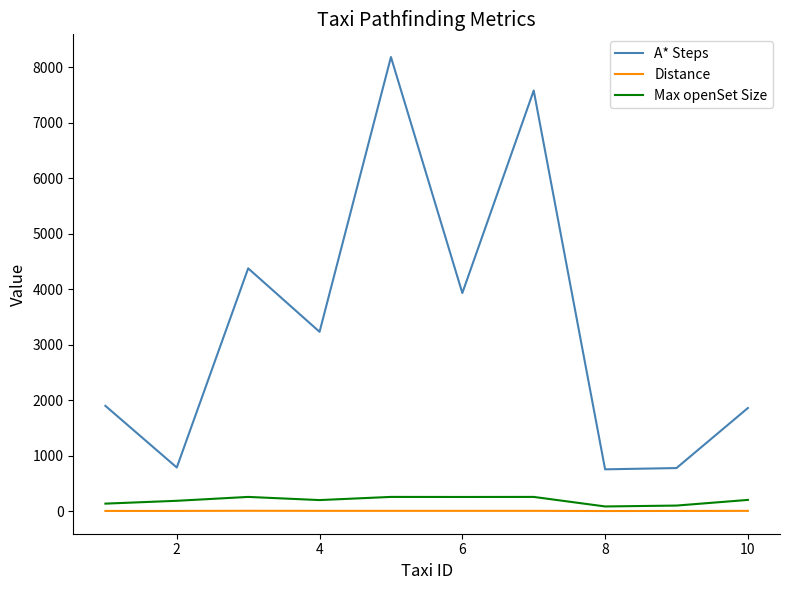

True or false: Max openSet Size and A* Steps intersect in this chart.

False